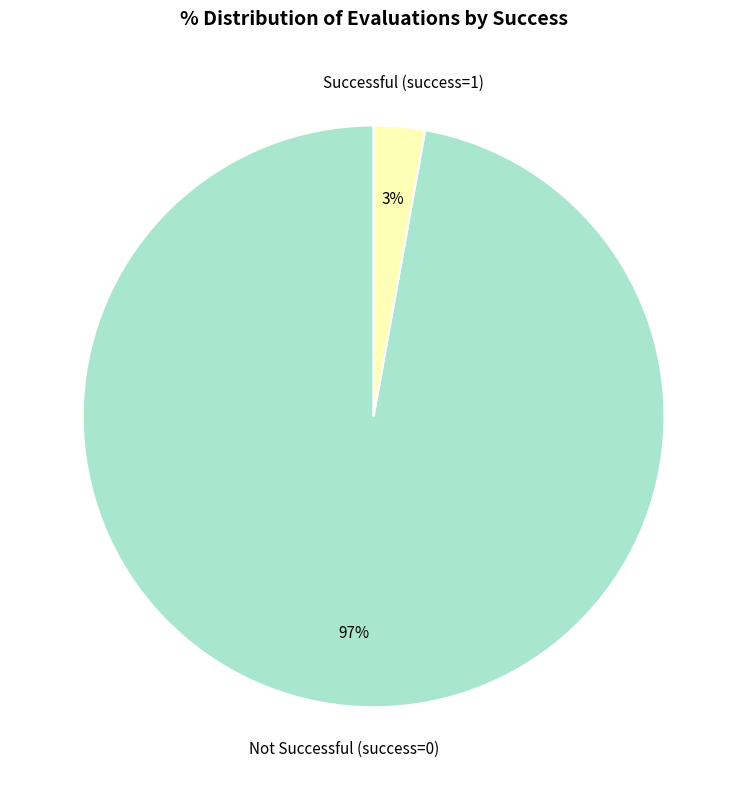

How many segments does this pie chart have?

2